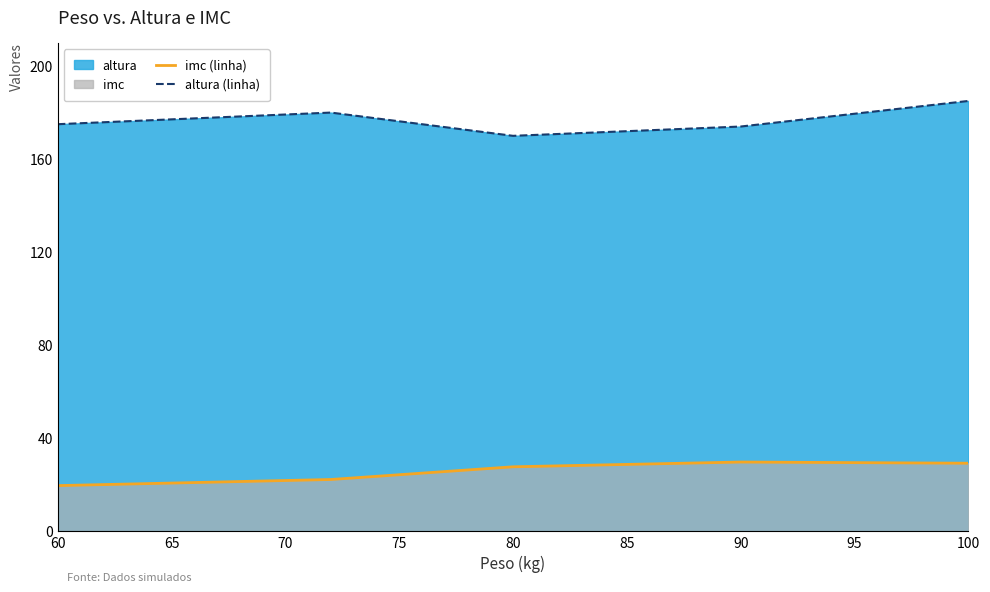

Which label corresponds to the largest value in the chart?

100